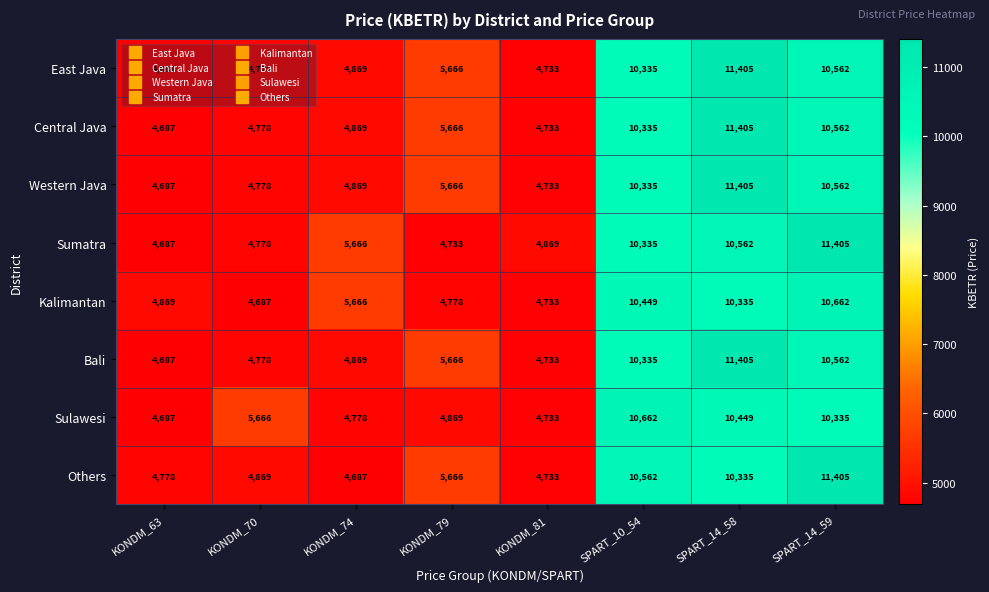

The value of Kalimantan at KONDM_74 is 8686. True or false?

False